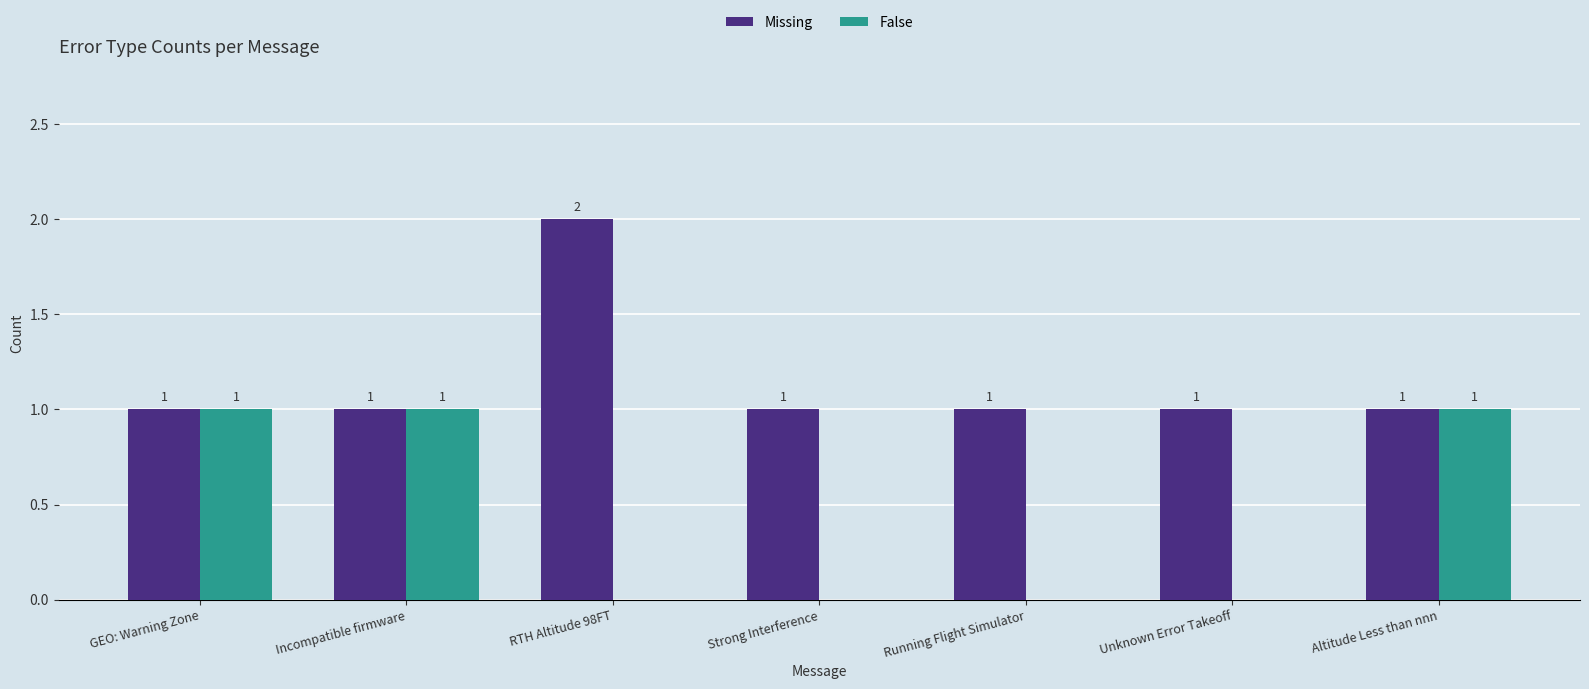

How many data points in Missing are above 1?

1